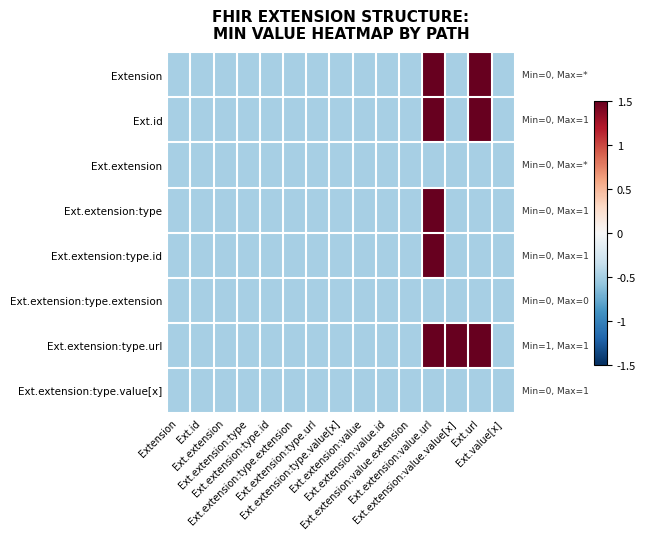

What is the greatest value displayed?

1.5